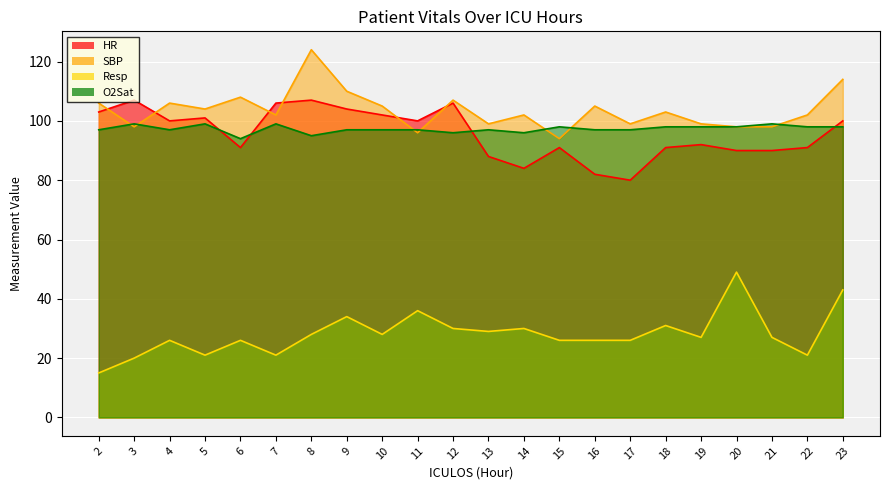

What is the average value of the O2Sat series?

97